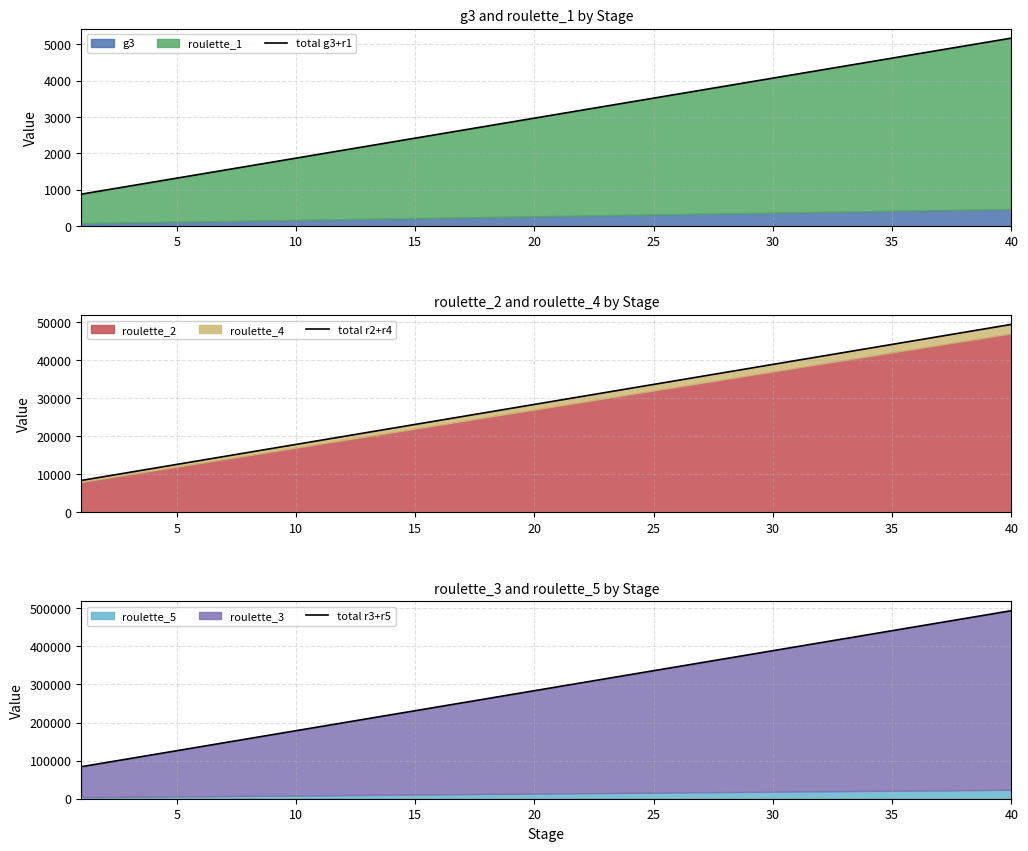

Is the value of total r3+r5 at 35 greater than the value of total r2+r4 at 21?

Yes